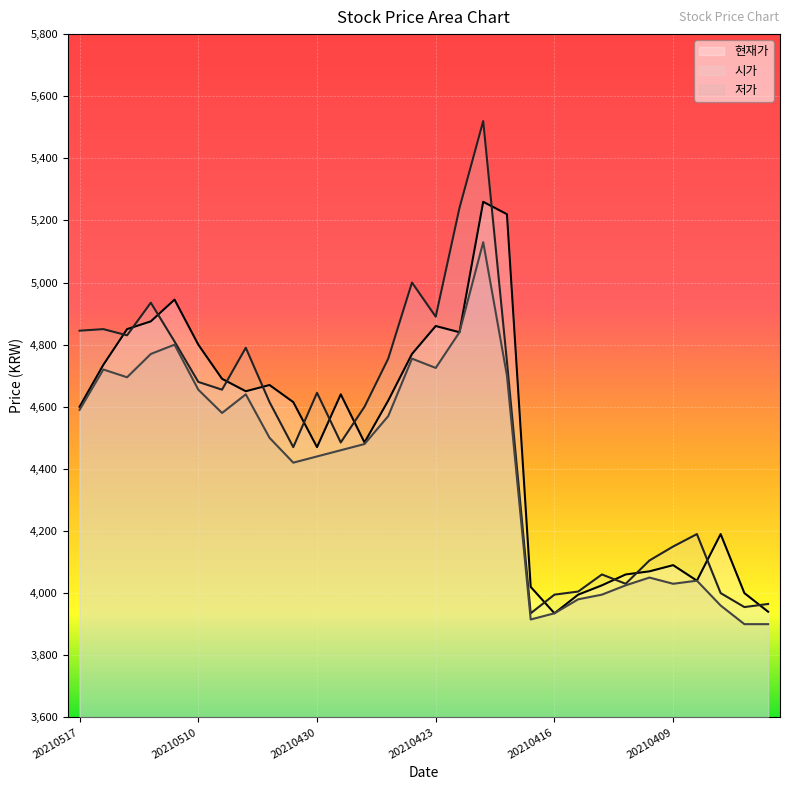

What is the greatest value displayed?

5520